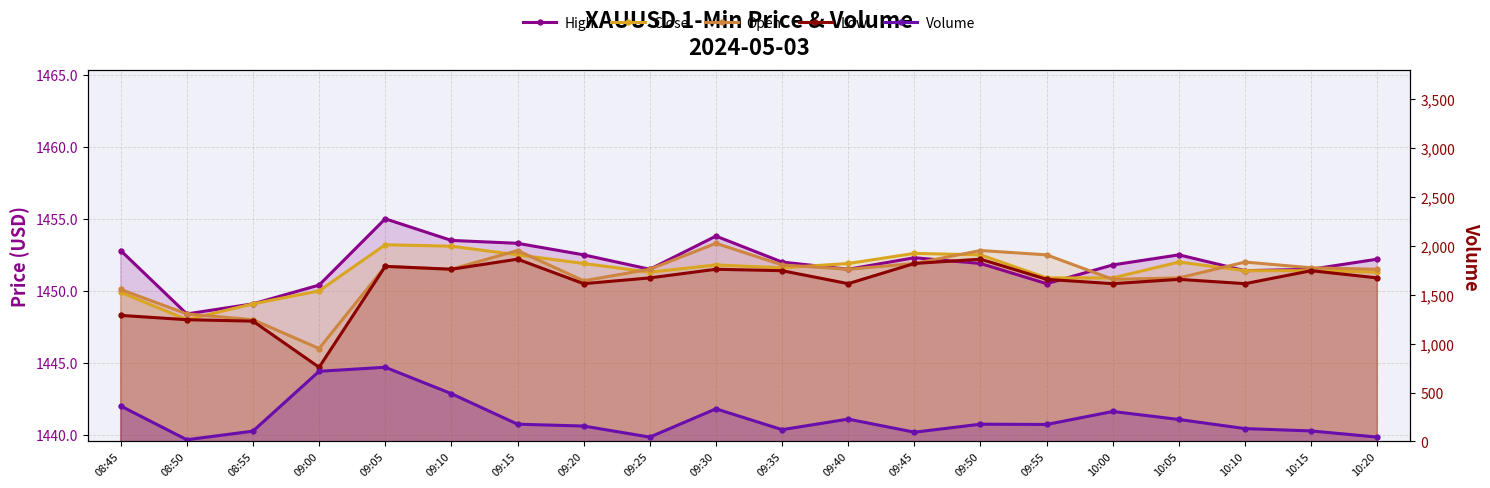

Which has a higher value, 08:50 or 09:00?

09:00